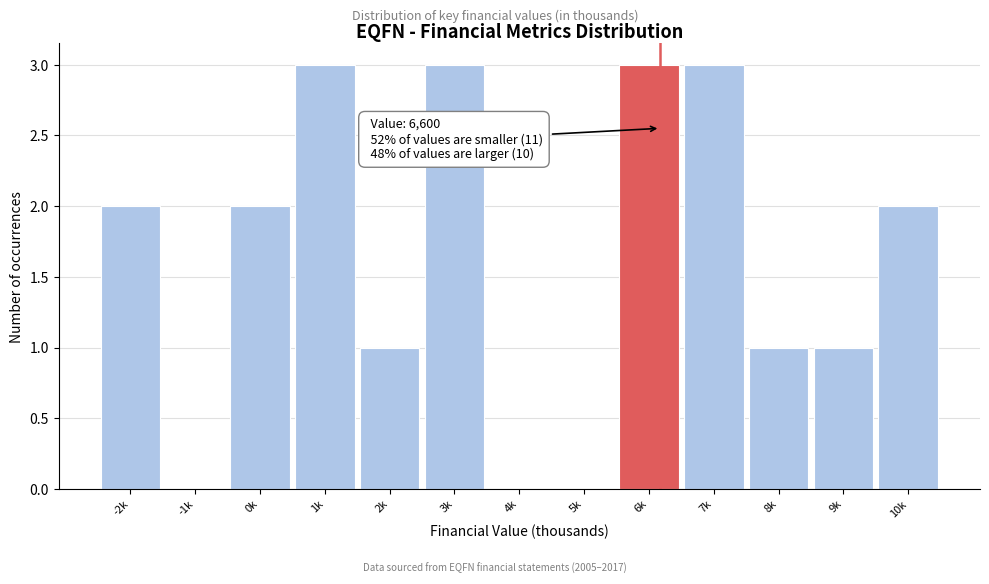

Reading left to right, list all the values displayed in this chart.

-2k=2	-1k=0	0k=2	1k=3	2k=1	3k=3	4k=0	5k=0	6k=3	7k=3	8k=1	9k=1	10k=2